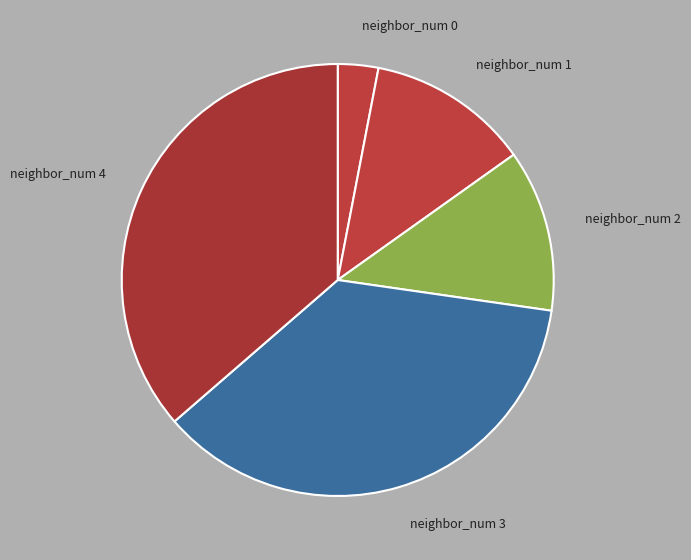

What is the smallest slice in the pie chart?

neighbor_num 0